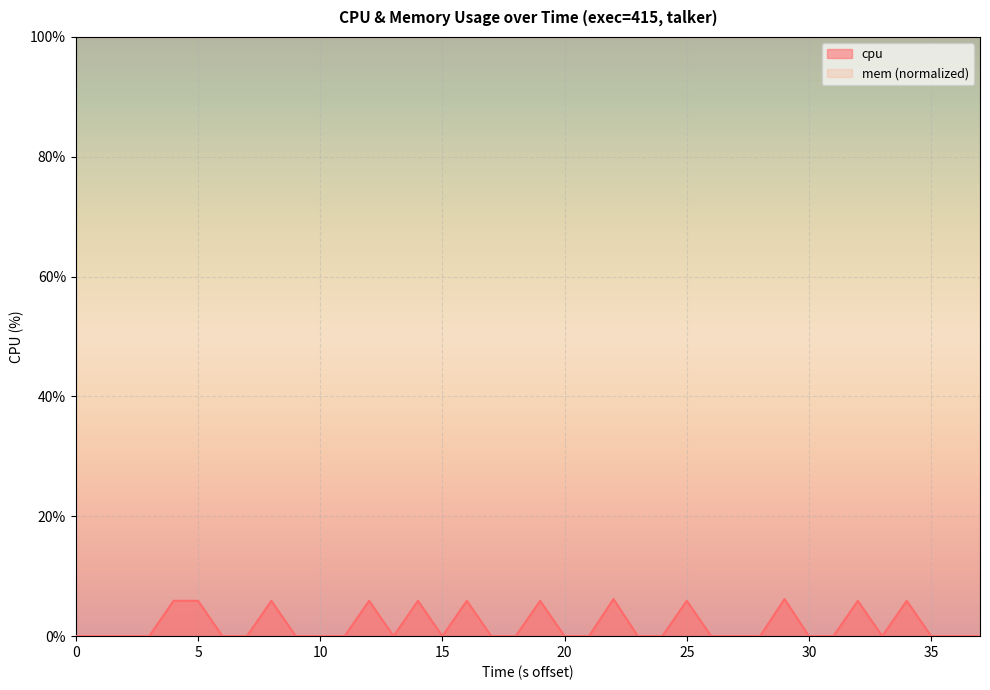

What is the greatest value displayed?

6.2